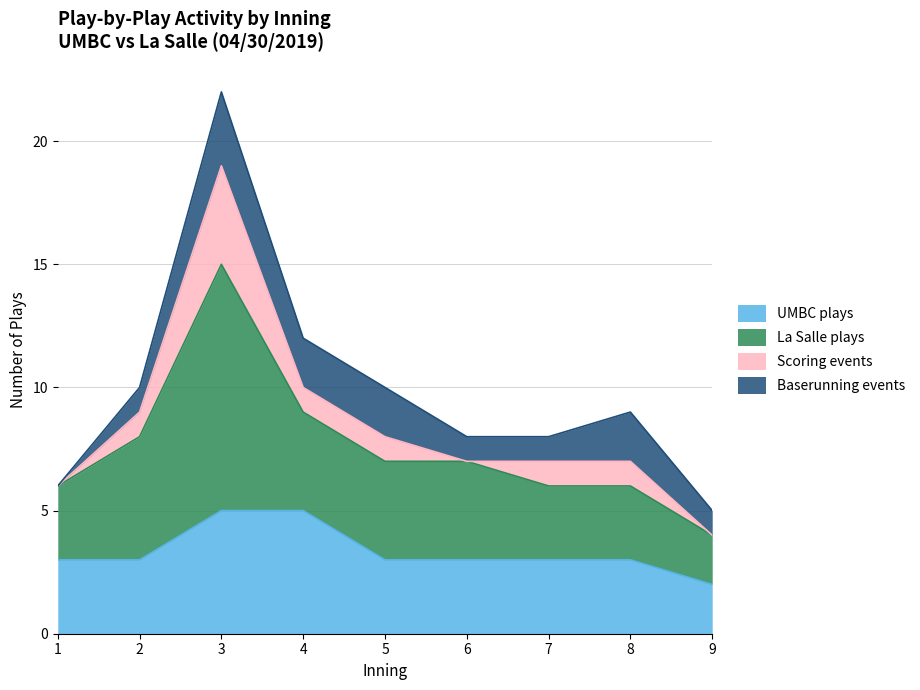

List the series in order of their peak value, lowest first.

Baserunning events, Scoring events, UMBC plays, La Salle plays